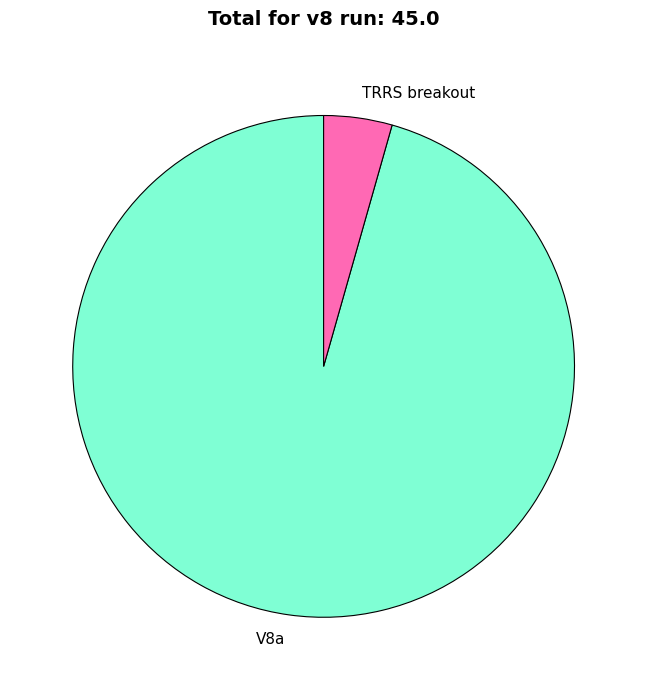

Approximately how many times larger is the value at V8a compared to TRRS breakout?

21.7